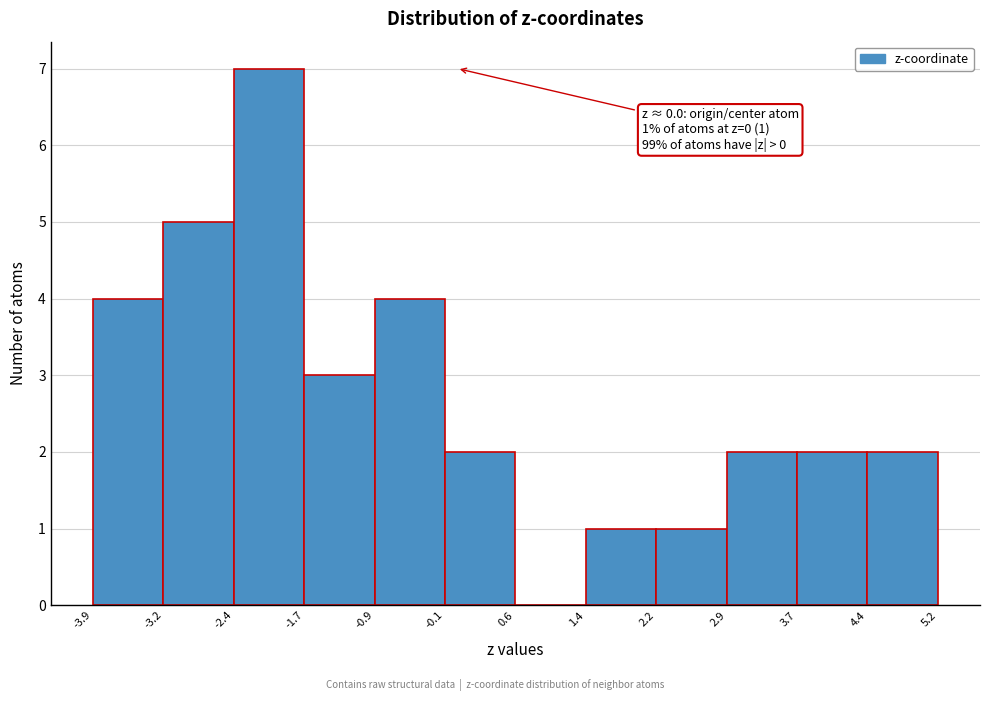

Over which range of the x-axis is the bar tallest?

-2.4 to -1.7